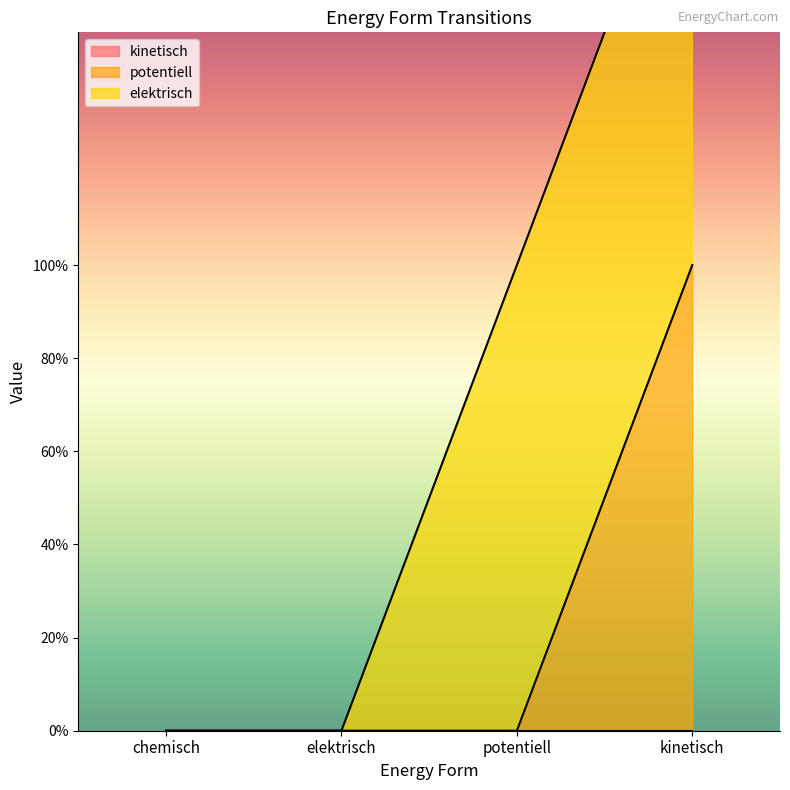

Which category has the lowest value across all series?

chemisch